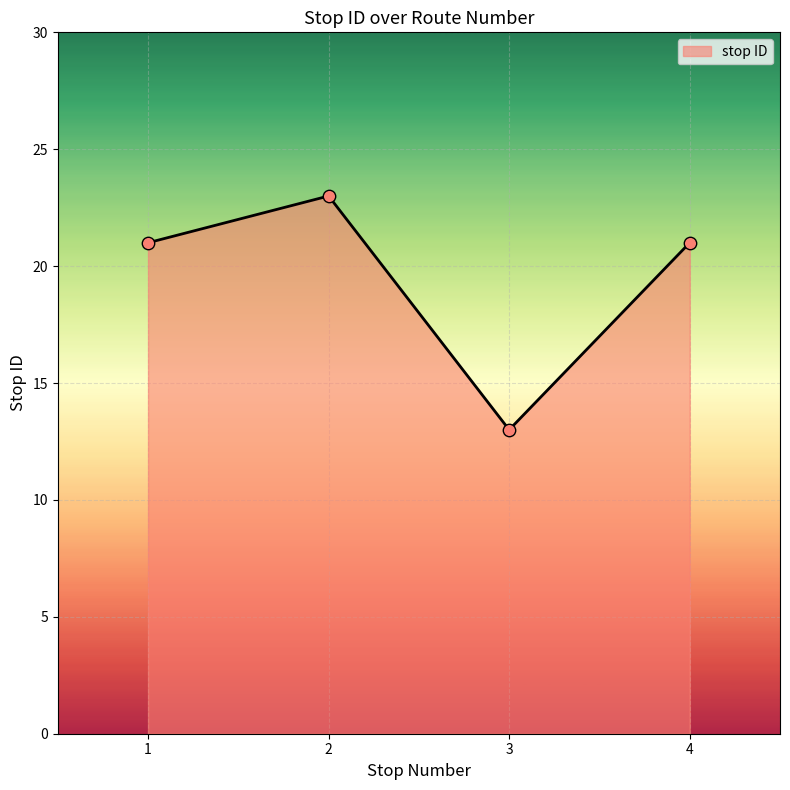

What is the change in value from 2 to 4?

-2